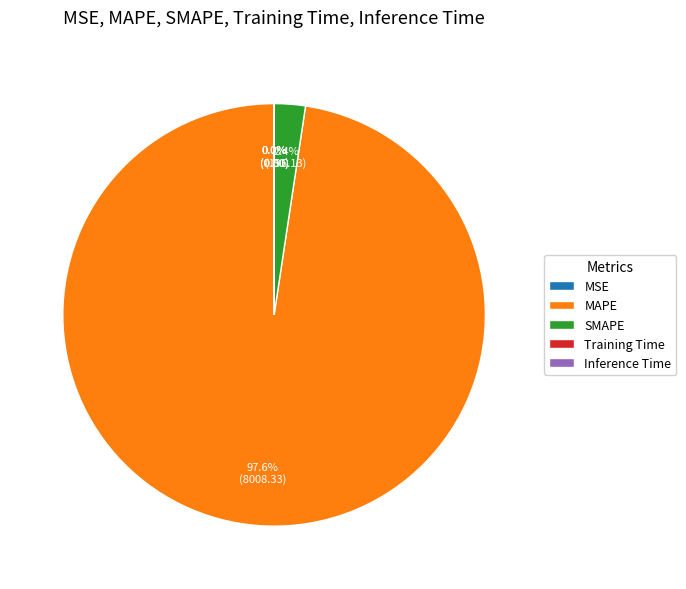

The SMAPE slice represents 2% of the pie. True or false?

True